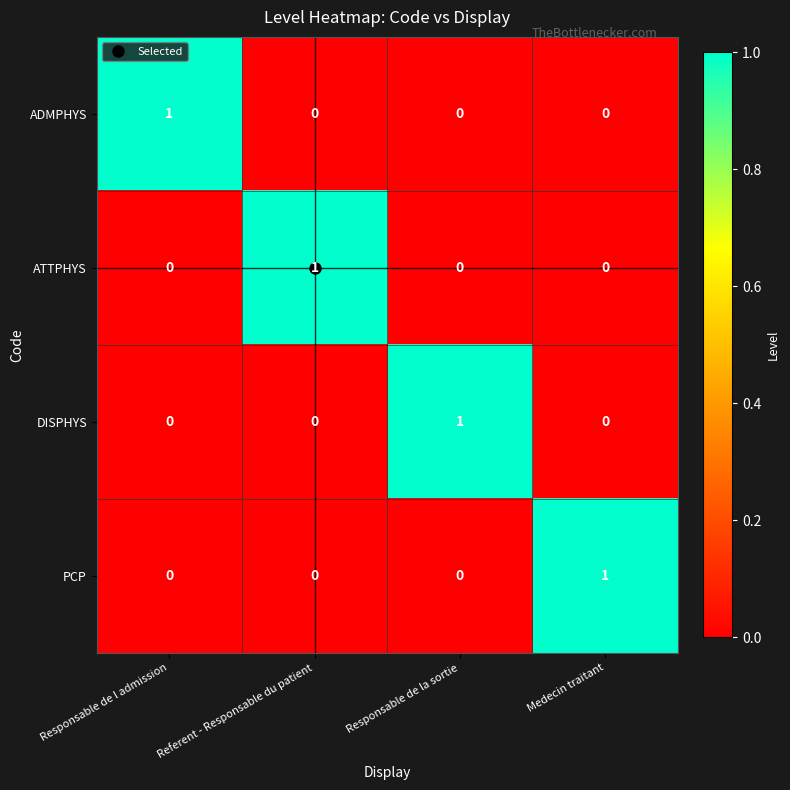

The PCP series shows -1 at Referent - Responsable du patient. True or false?

False